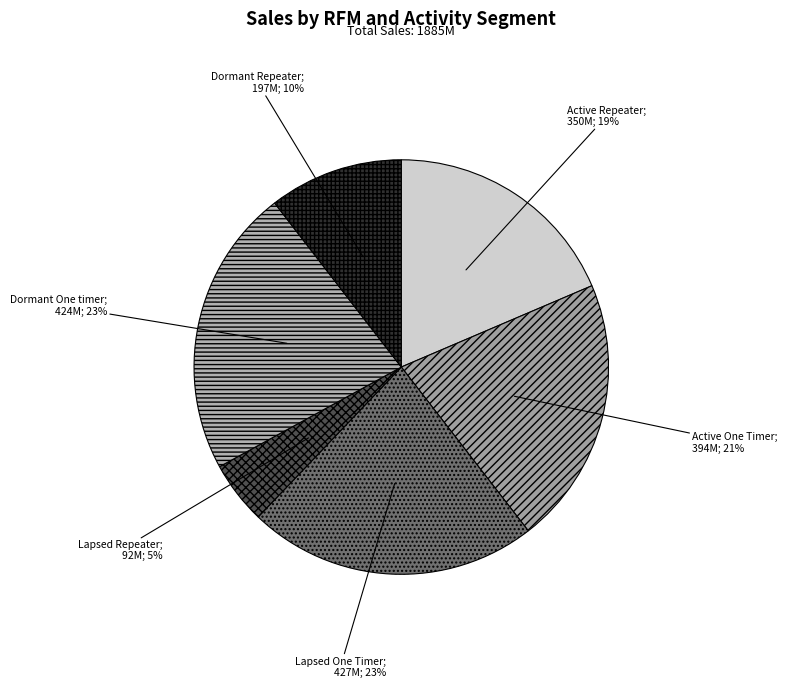

Does any single category account for the majority?

No